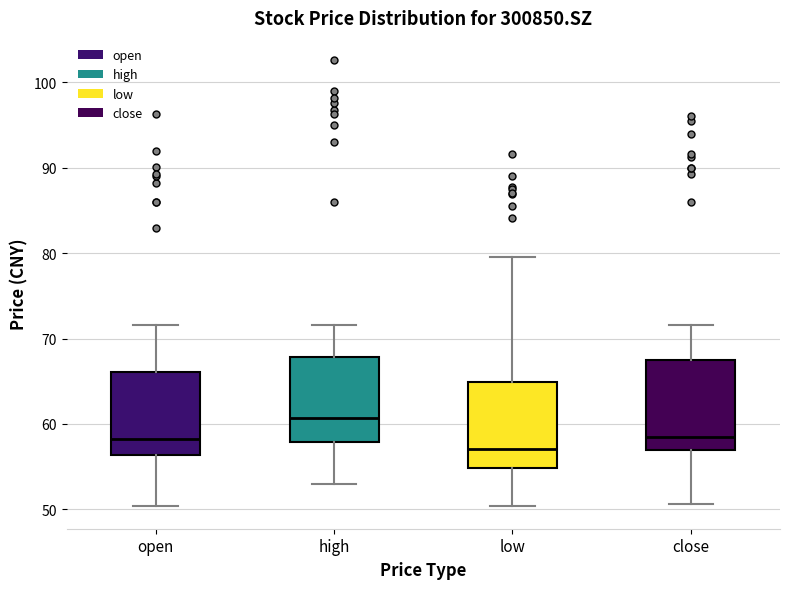

Which box's median line is the lowest?

low